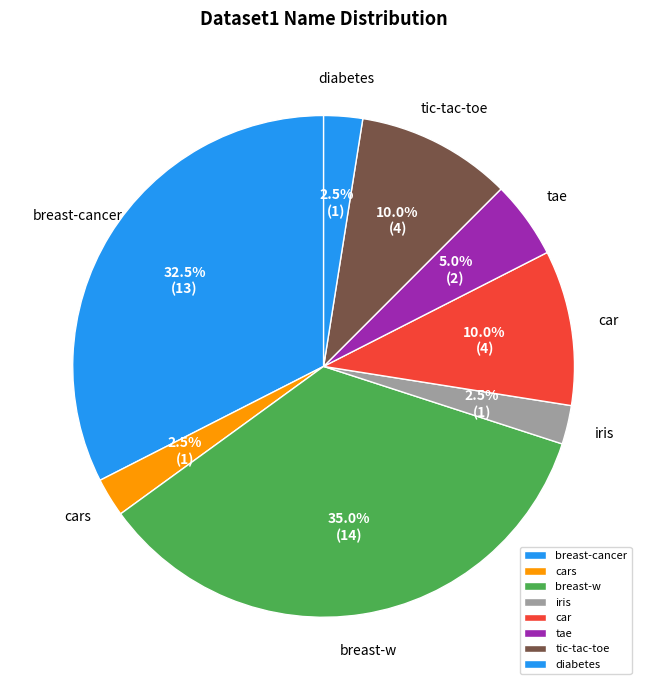

Which category has the biggest portion of the pie?

breast-w